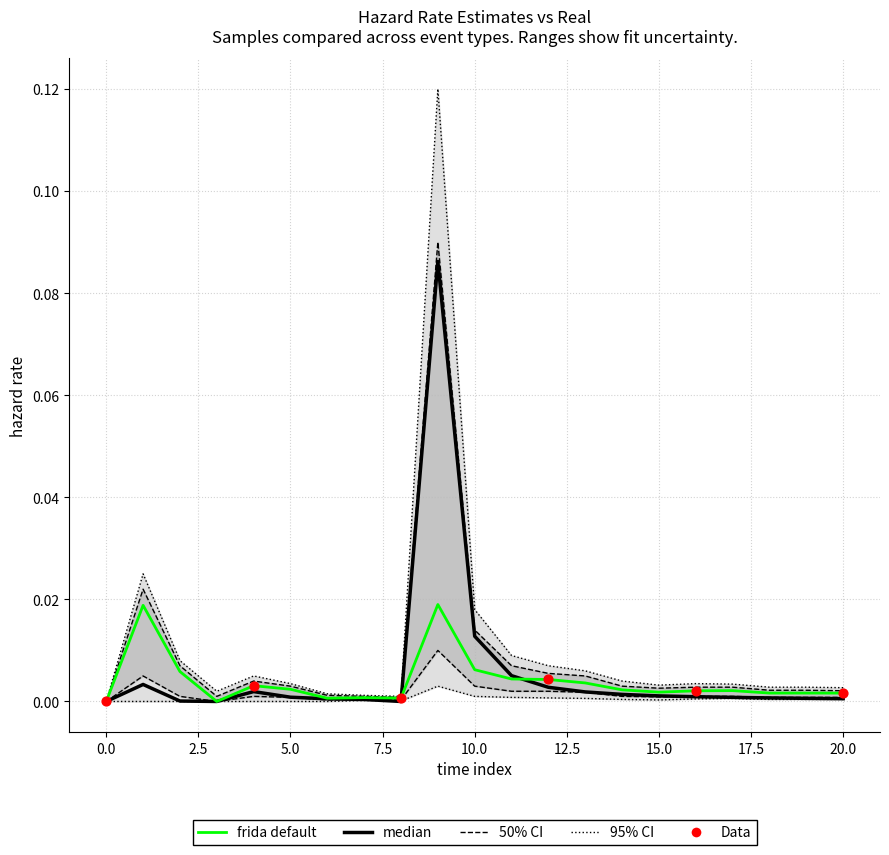

At how many categories does at least one series exceed 0?

20